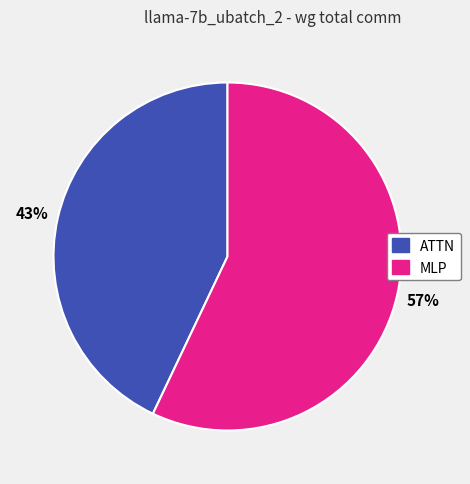

Do ATTN and MLP together represent more than half of the pie?

Yes